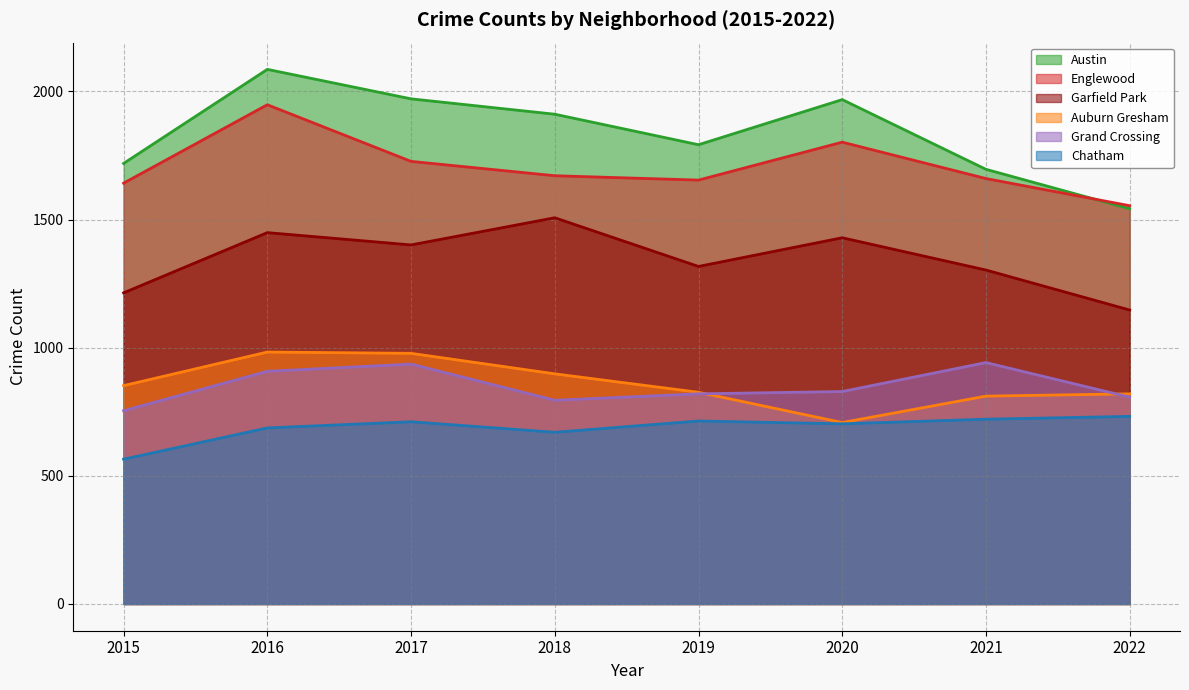

True or false: Austin has a value of 1542 at 2022.

True